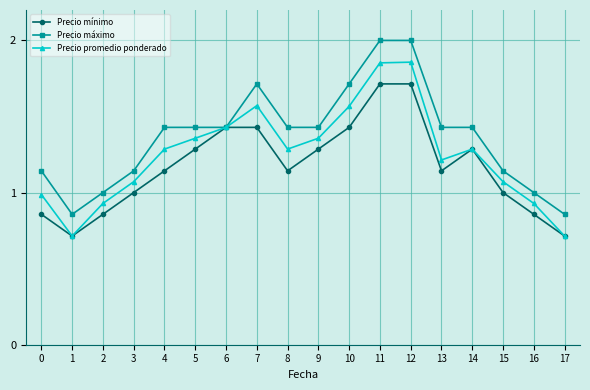

List the series in order of their peak value, lowest first.

Precio mínimo, Precio promedio ponderado, Precio máximo